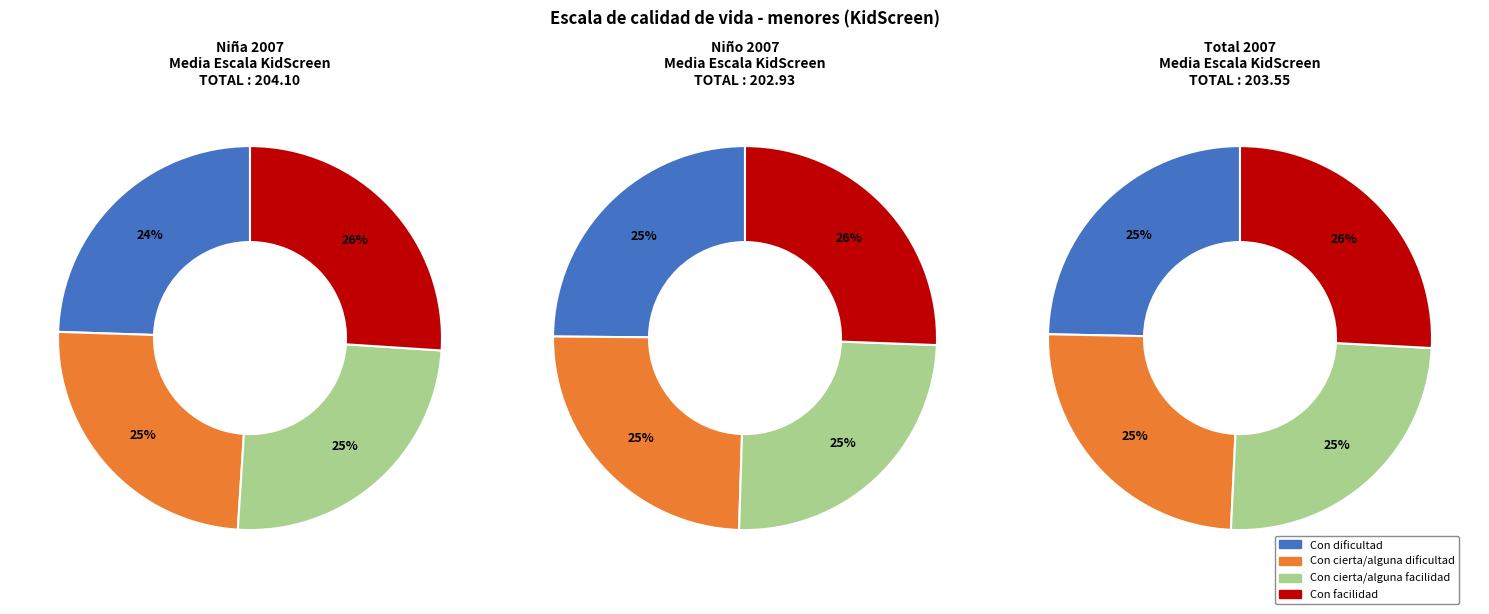

Combined, do Con cierta/alguna facilidad and Con cierta/alguna dificultad account for over 50%?

No